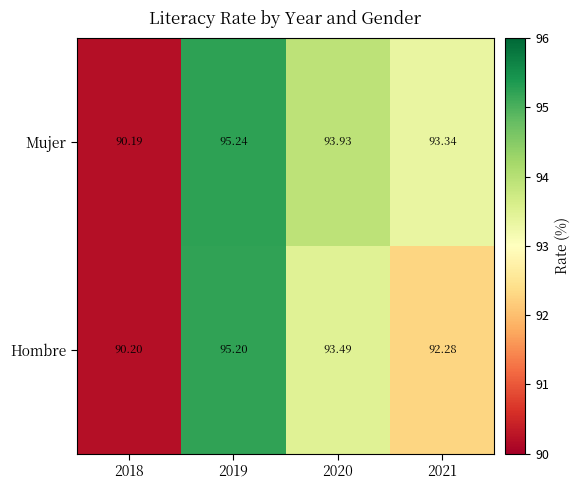

At which category does the chart reach its peak across all series?

2019